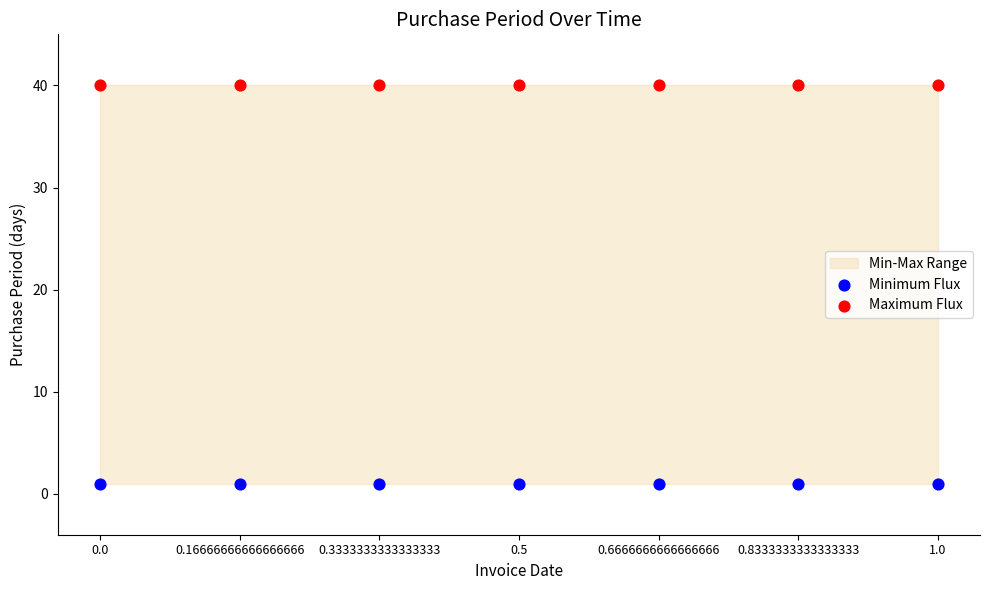

Which series reaches the minimum Y coordinate?

Minimum Flux